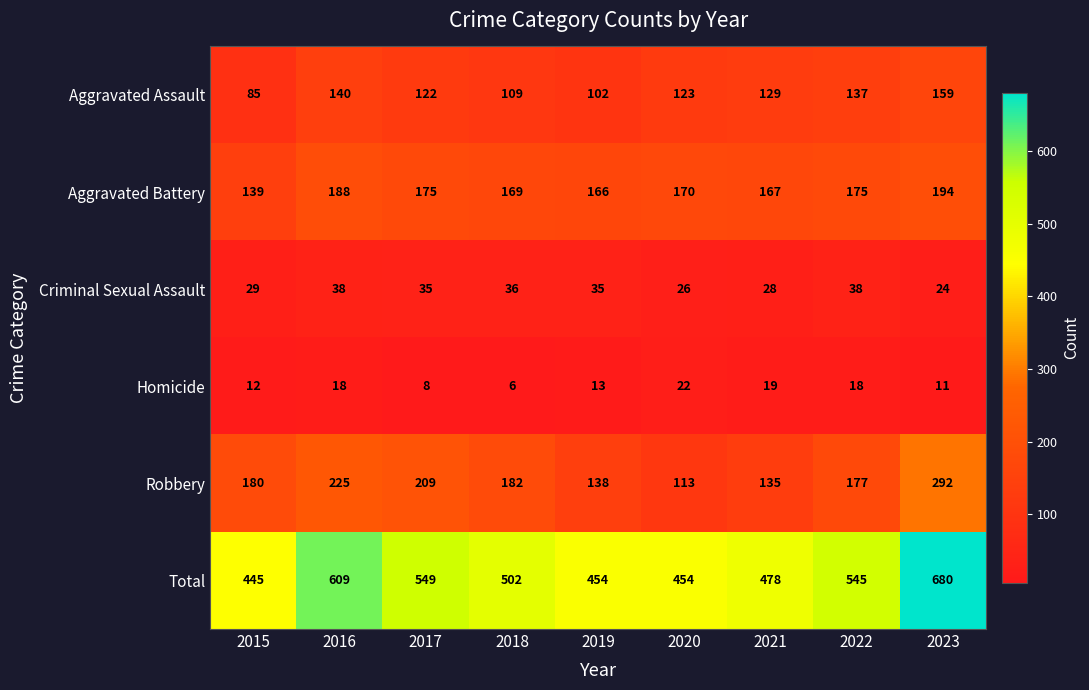

Which series has the widest spread of values?

Total